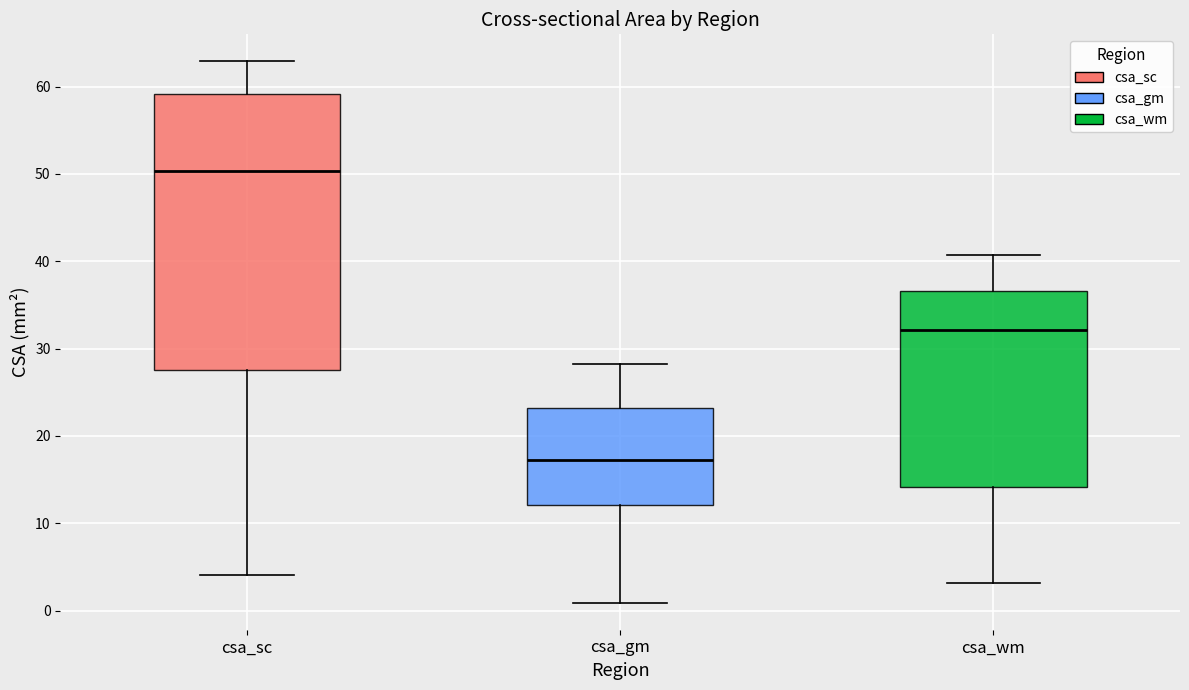

Which box has the highest median line?

csa_sc